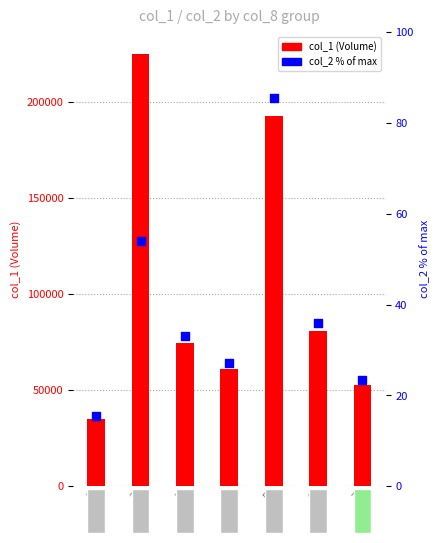

Is the value of col_2 % of max at 3 greater than the value of col_1 (Volume) at 6?

No